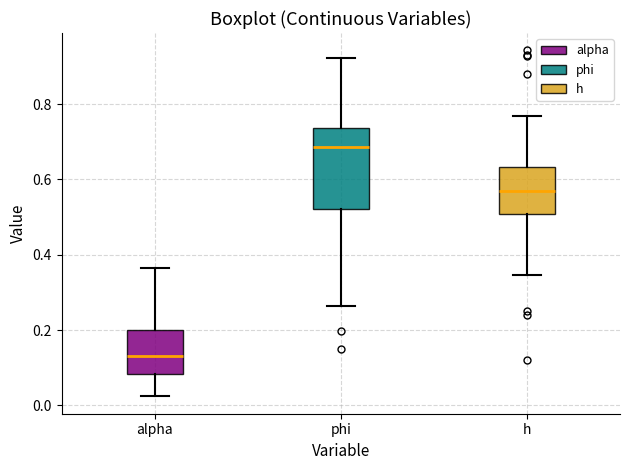

Where does the upper whisker of the box for h end on the y-axis? The values are not printed on the chart, so give them approximately, as read against the axis.

0.76